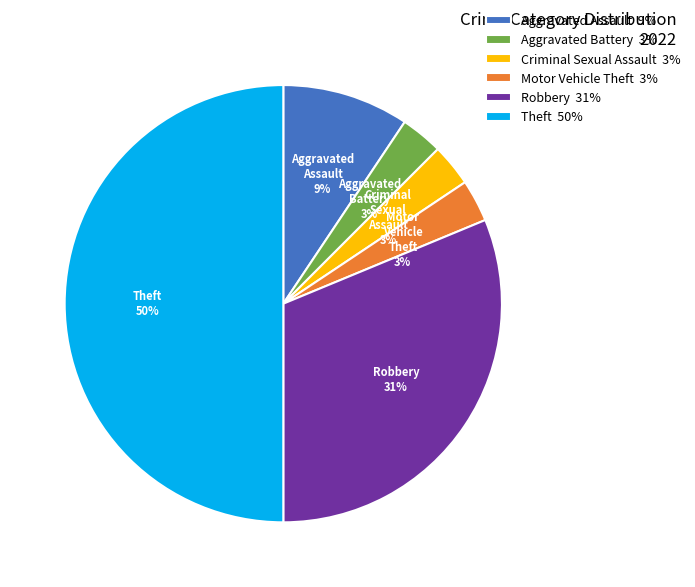

To the nearest percent, what is the combined percentage of Criminal Sexual Assault and Motor Vehicle Theft?

6%